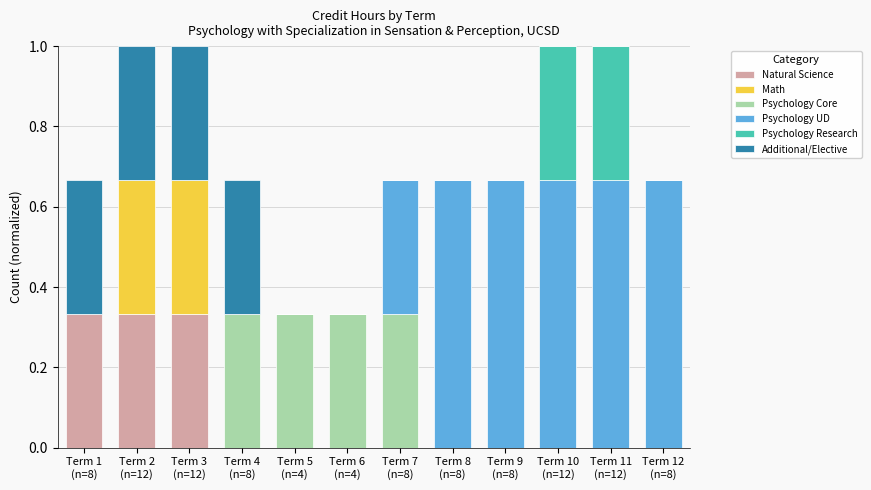

At which label does Natural Science reach its minimum?

Term 4
(n=8)